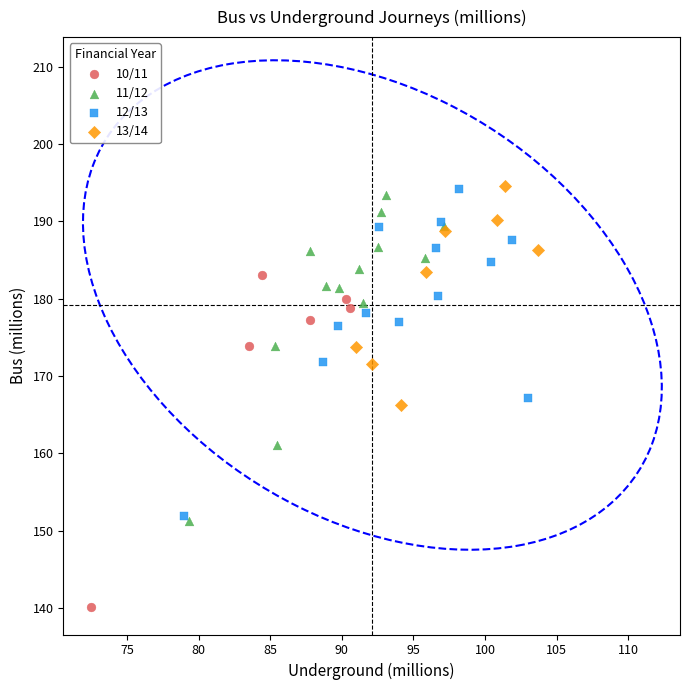

Which series reaches the minimum Y coordinate?

10/11